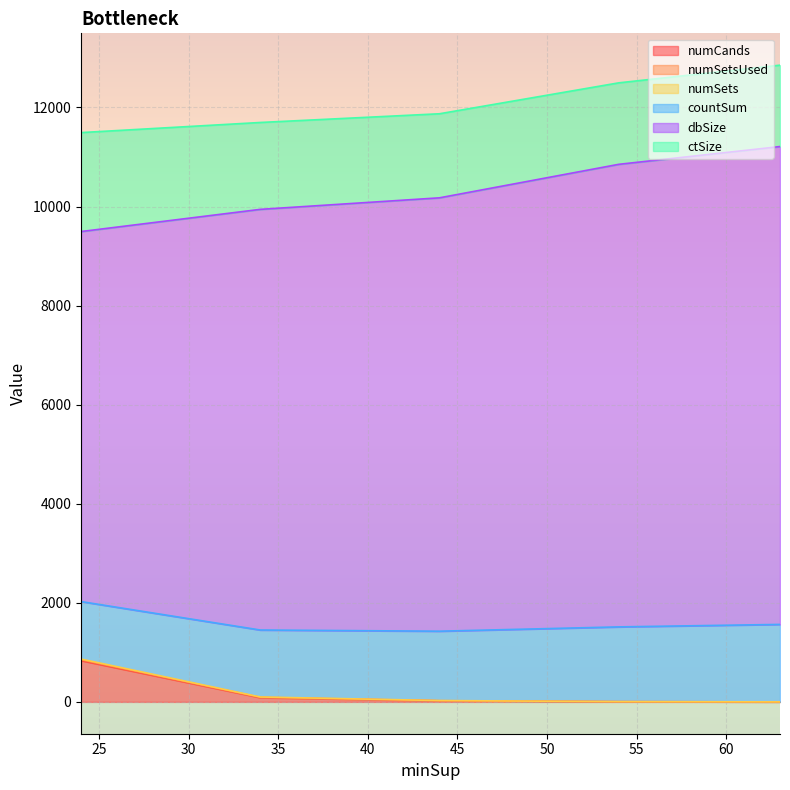

Does the chart display data point markers on the line(s)?

No